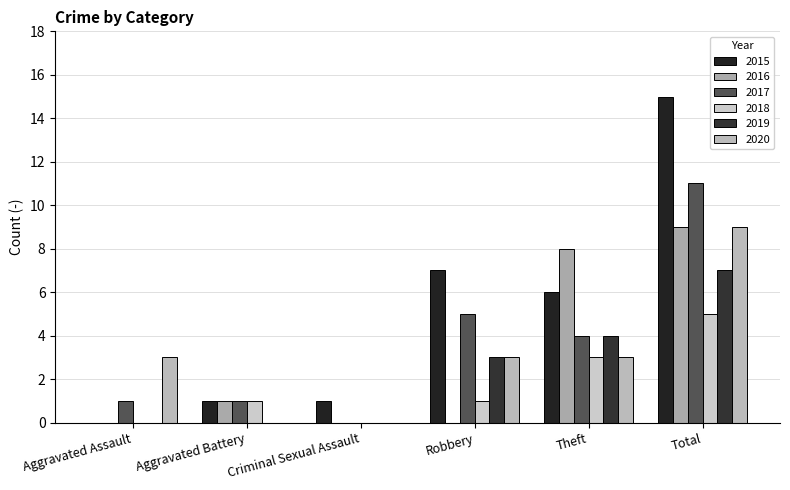

Is it true that 2019 equals 3 at Robbery?

True